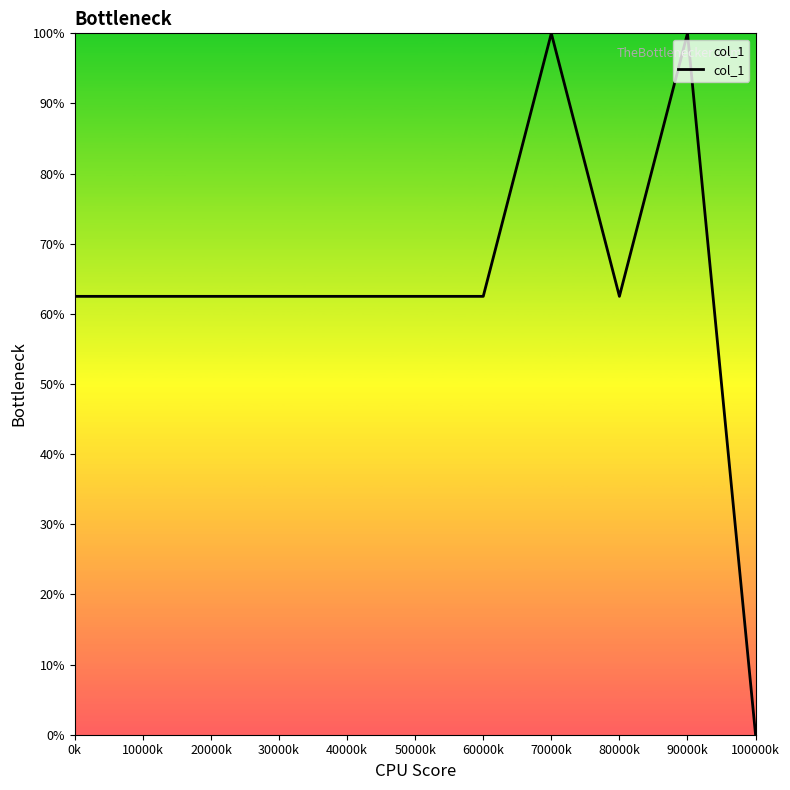

Which has a higher value, 0k or 70000k?

70000k